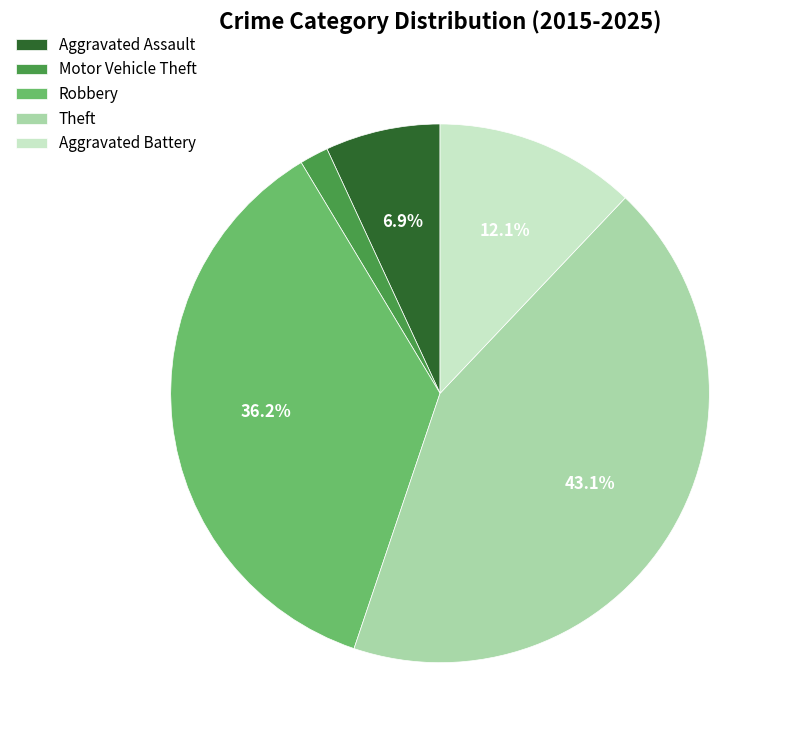

Combined, what portion of the pie is Aggravated Assault and Robbery?

43.1%